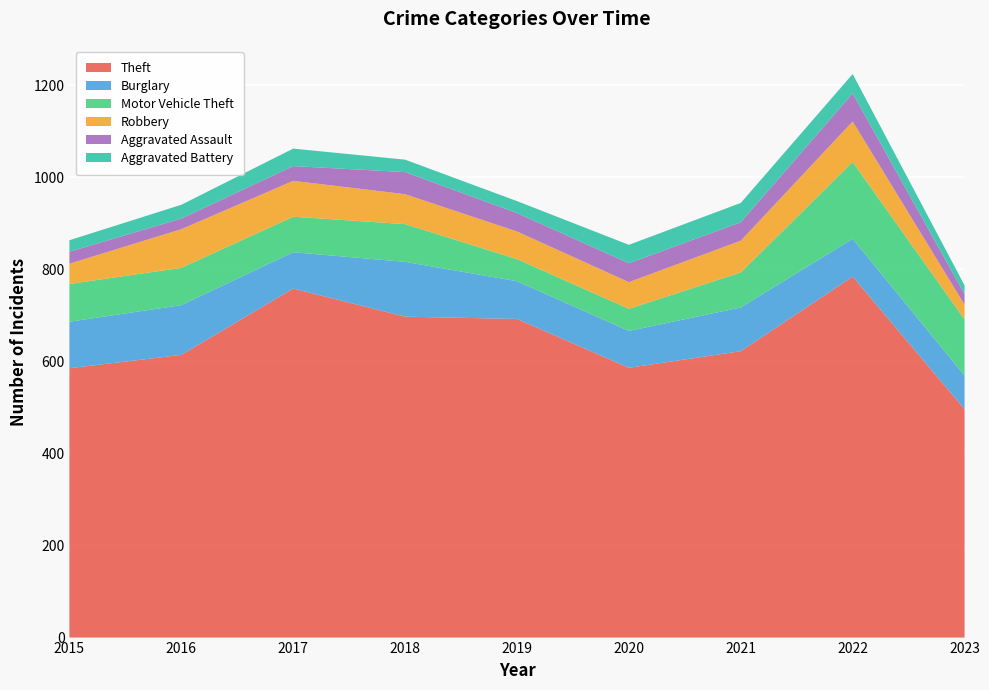

Reading left to right, what are all the values shown in this chart?

Theft: 2015=585	2016=614	2017=758	2018=697	2019=692	2020=586	2021=622	2022=784	2023=496
Burglary: 2015=101	2016=108	2017=79	2018=119	2019=82	2020=80	2021=95	2022=82	2023=73
Motor Vehicle Theft: 2015=82	2016=81	2017=77	2018=82	2019=48	2020=48	2021=76	2022=167	2023=122
Robbery: 2015=44	2016=84	2017=78	2018=65	2019=60	2020=58	2021=69	2022=88	2023=32
Aggravated Assault: 2015=26	2016=23	2017=32	2018=48	2019=40	2020=41	2021=40	2022=61	2023=23
Aggravated Battery: 2015=25	2016=30	2017=38	2018=27	2019=26	2020=40	2021=42	2022=42	2023=19